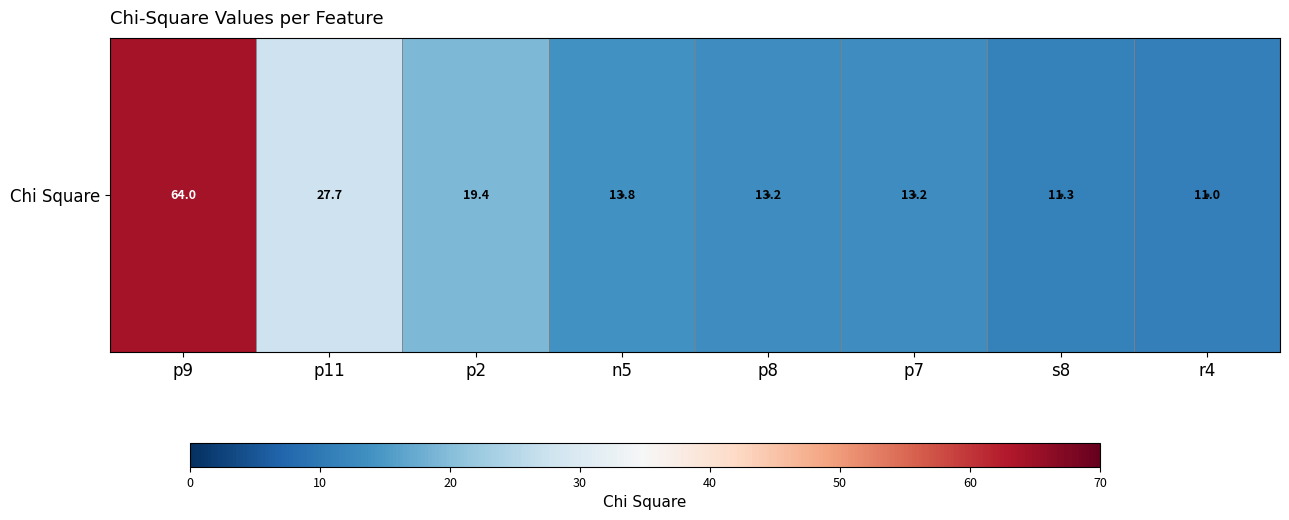

What is the approximate value at s8?

11.3